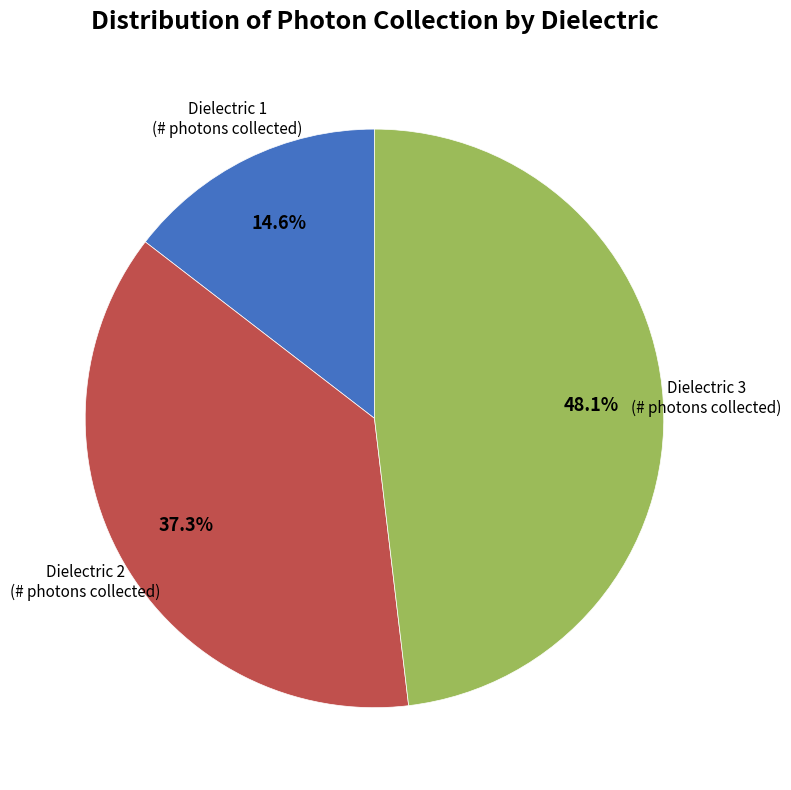

Is there any slice that represents more than half of the pie?

No